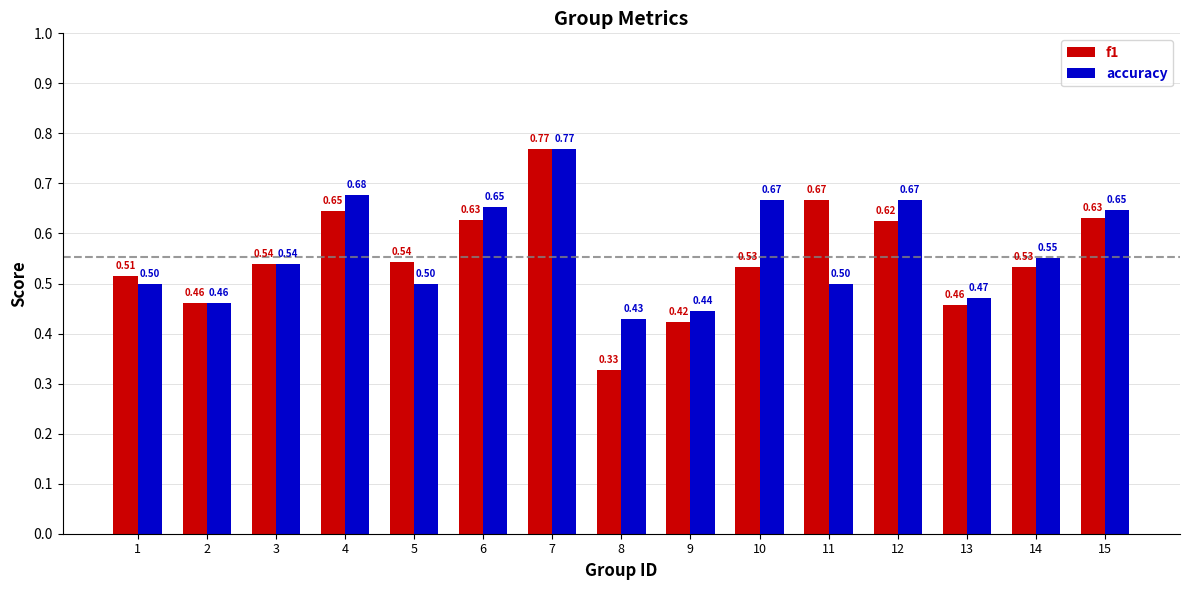

How many groups of bars are there?

15